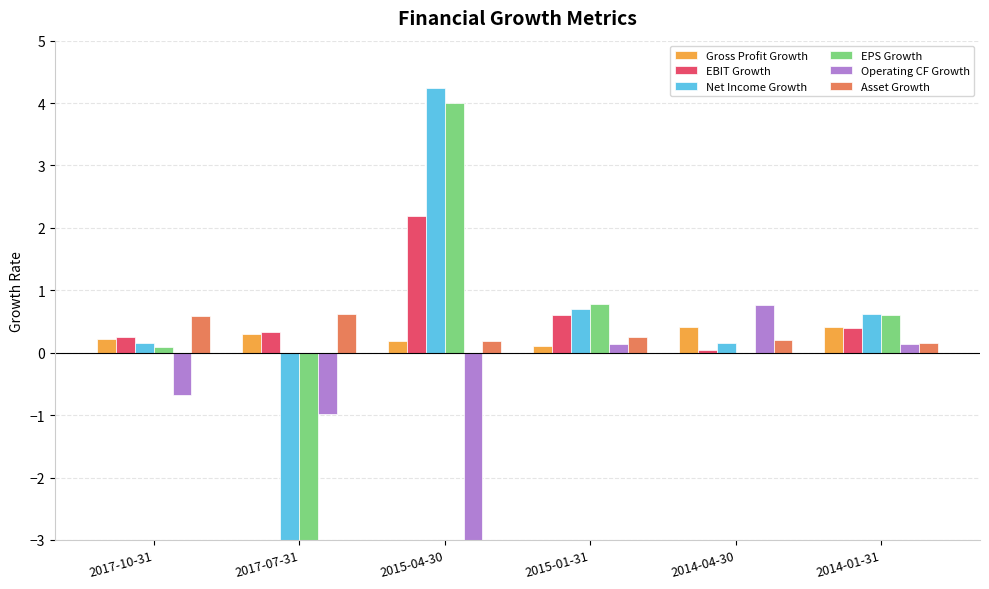

What is the difference between the maximum and minimum values in the Asset Growth series?

0.5